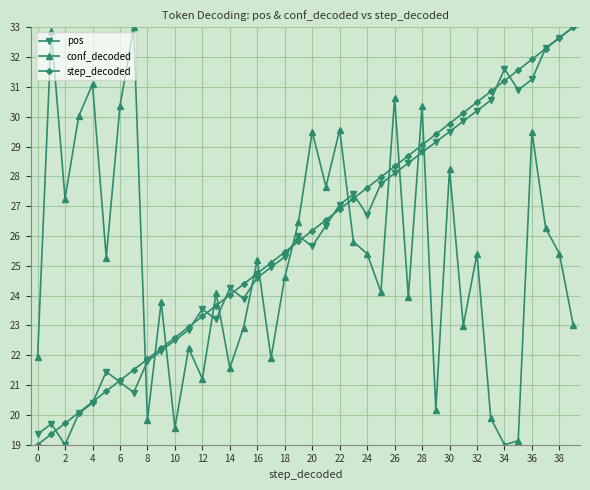

True or false: conf_decoded and step_decoded intersect in this chart.

True